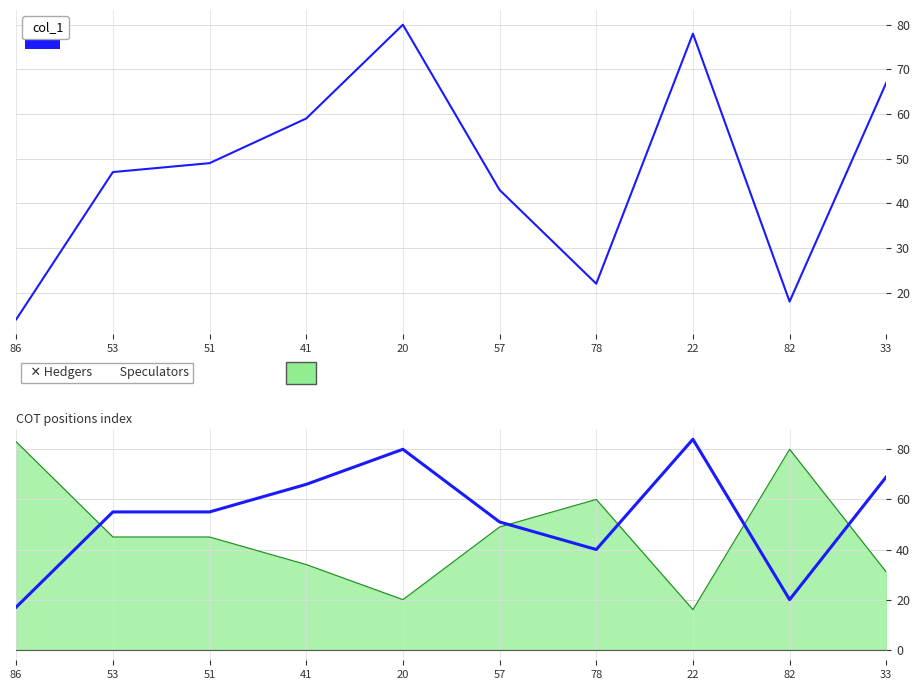

True or false: col_1 and col_3 intersect in this chart.

False